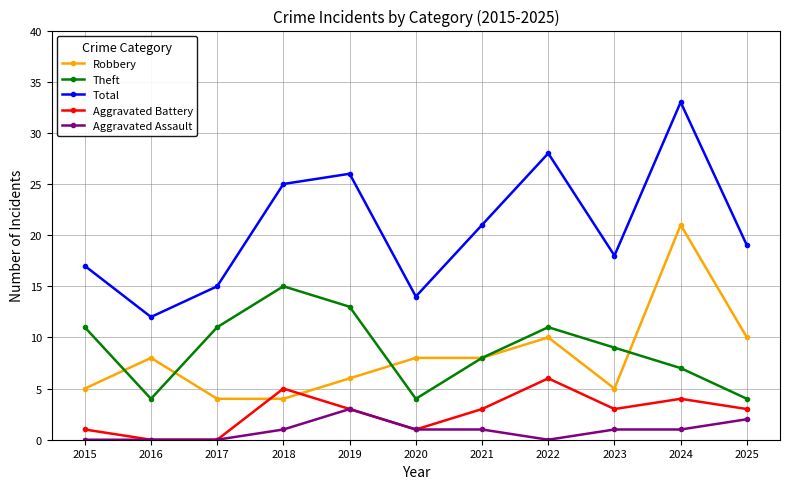

Reading left to right, list all the values displayed in this chart.

Robbery: 2015=5	2016=8	2017=4	2018=4	2019=6	2020=8	2021=8	2022=10	2023=5	2024=21	2025=10
Theft: 2015=11	2016=4	2017=11	2018=15	2019=13	2020=4	2021=8	2022=11	2023=9	2024=7	2025=4
Total: 2015=17	2016=12	2017=15	2018=25	2019=26	2020=14	2021=21	2022=28	2023=18	2024=33	2025=19
Aggravated Battery: 2015=1	2016=0	2017=0	2018=5	2019=3	2020=1	2021=3	2022=6	2023=3	2024=4	2025=3
Aggravated Assault: 2015=0	2016=0	2017=0	2018=1	2019=3	2020=1	2021=1	2022=0	2023=1	2024=1	2025=2